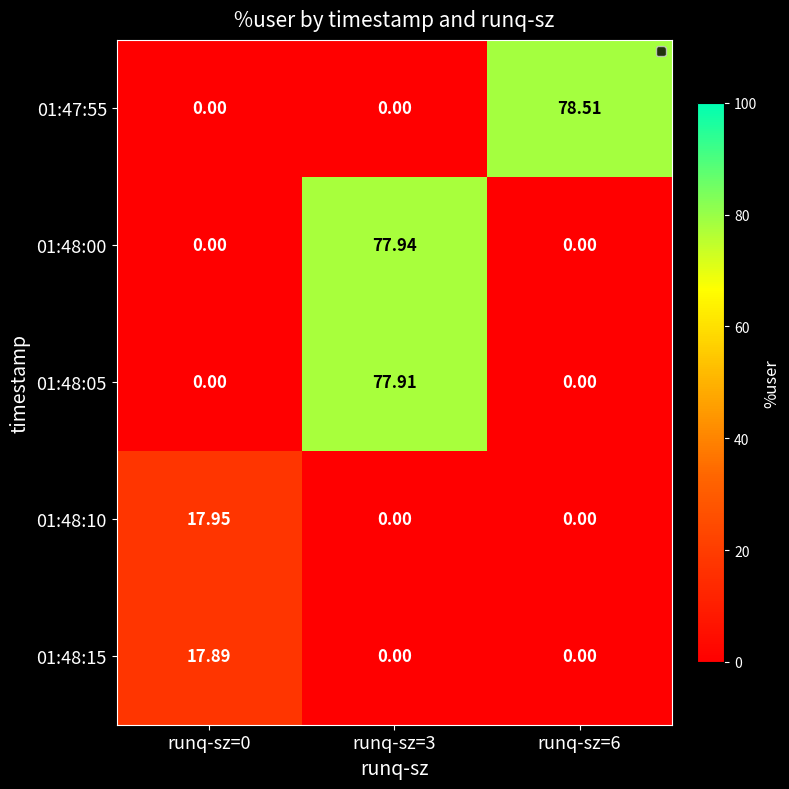

How many data points does each series have?

3